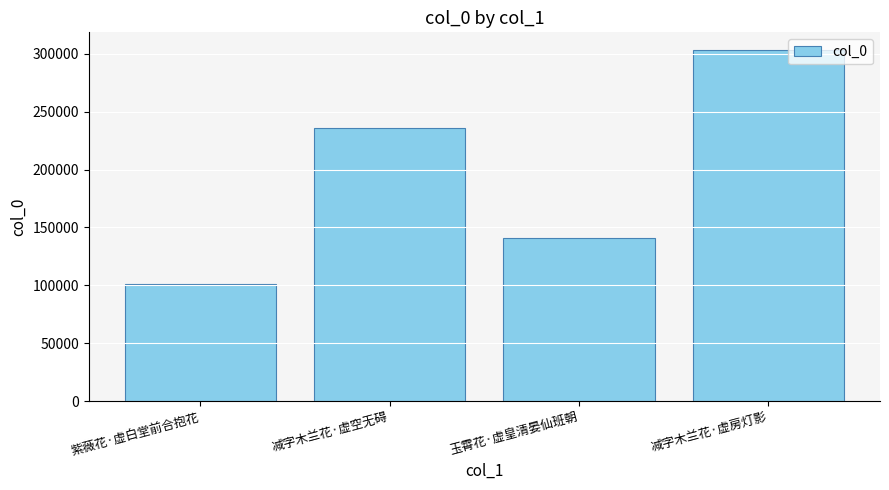

What is the sum of the values at 紫薇花·虚白堂前合抱花 and 玉霄花·虚皇清晏仙班朝?

241800